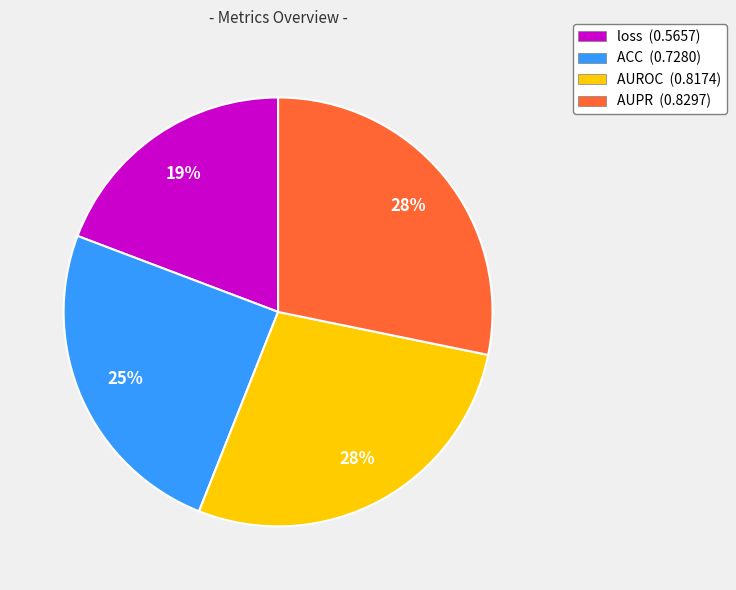

Do loss and ACC together represent more than half of the pie?

No